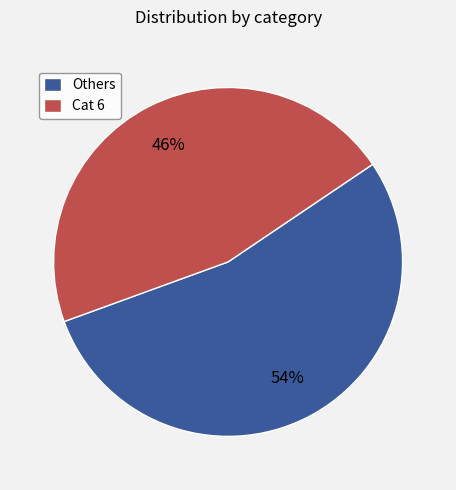

Count the number of slices in the pie.

2